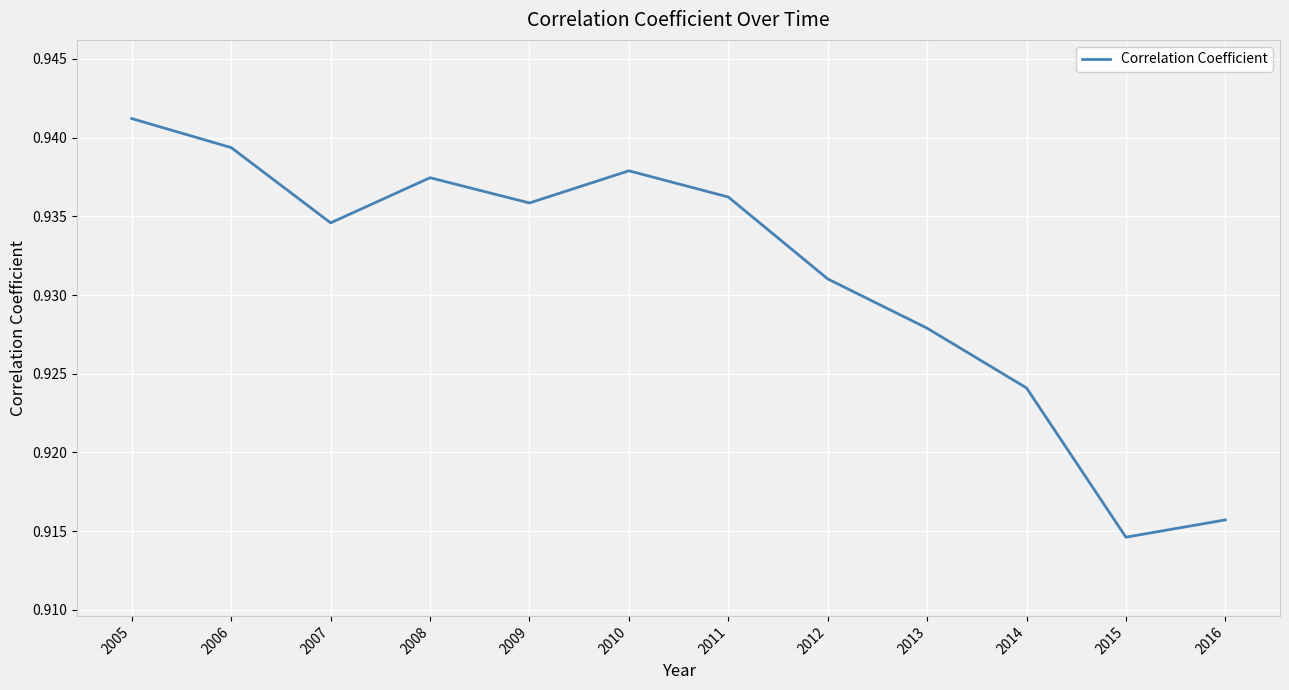

At which label is the value closest to 0?

2015